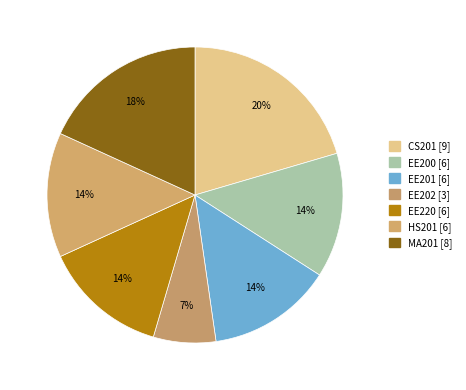

Is the sum of MA201 and HS201 greater than half?

No